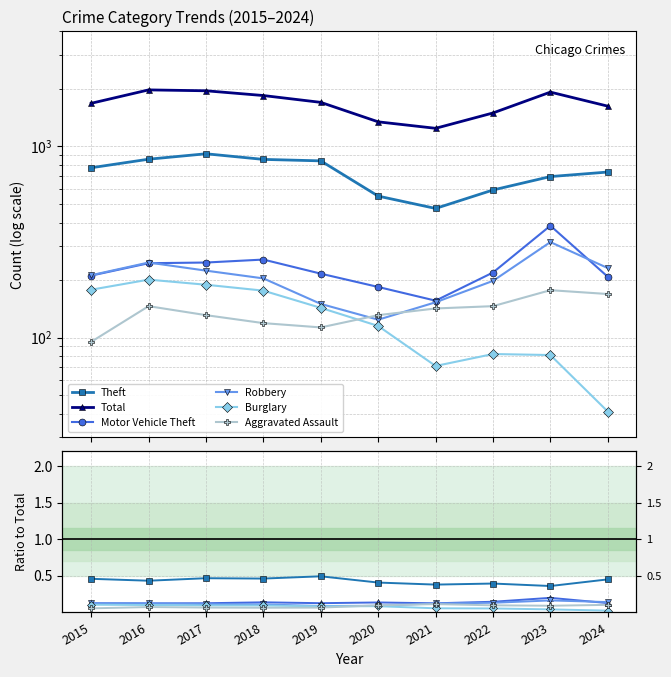

How many distinct data groups are displayed?

6